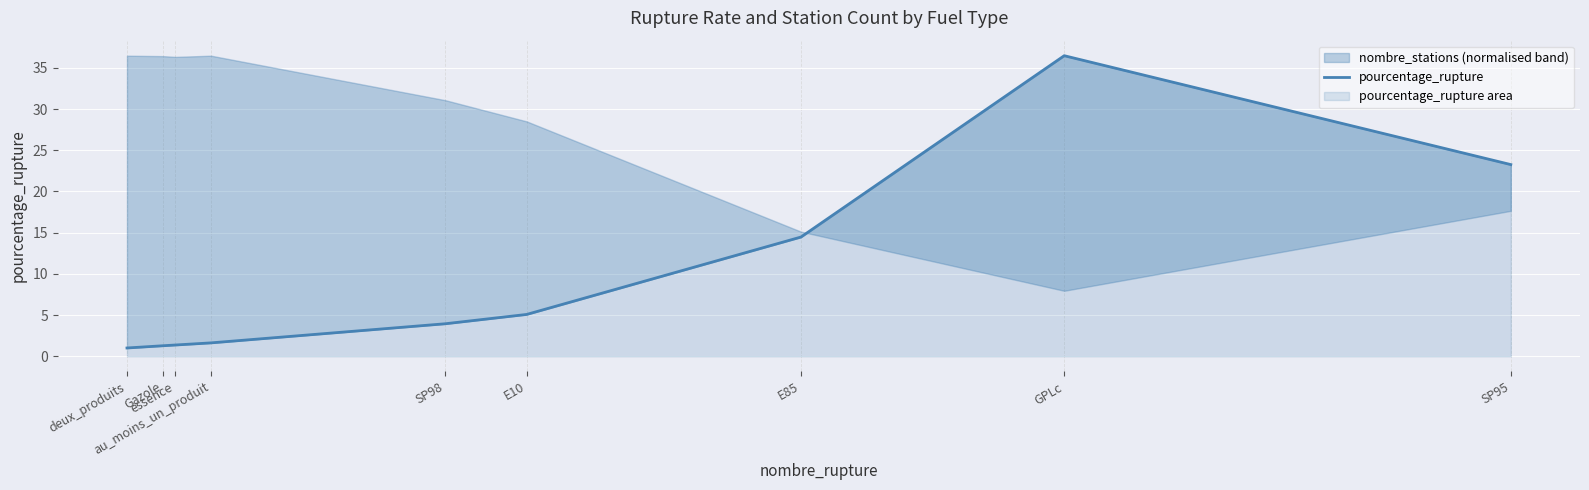

Rank the categories by value from highest to lowest.

GPLc, SP95, E85, E10, SP98, au_moins_un_produit, essence, Gazole, deux_produits